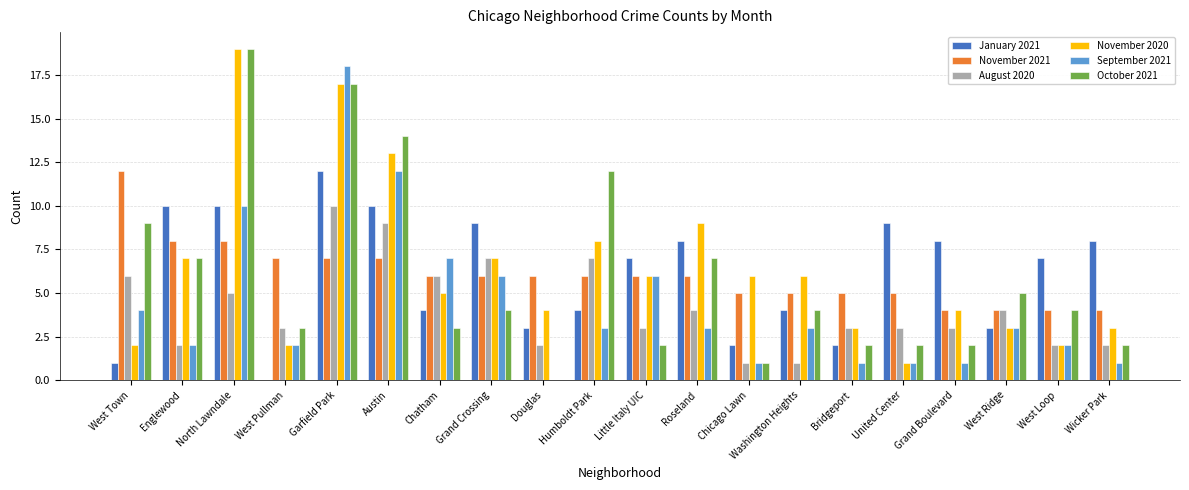

Does the chart contain stacked bars?

No